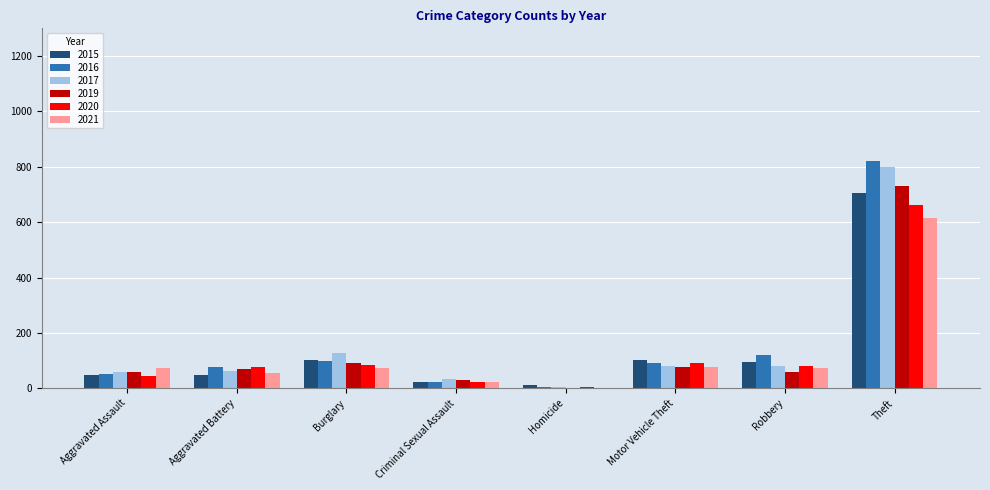

Which category has the highest value across all series?

Theft